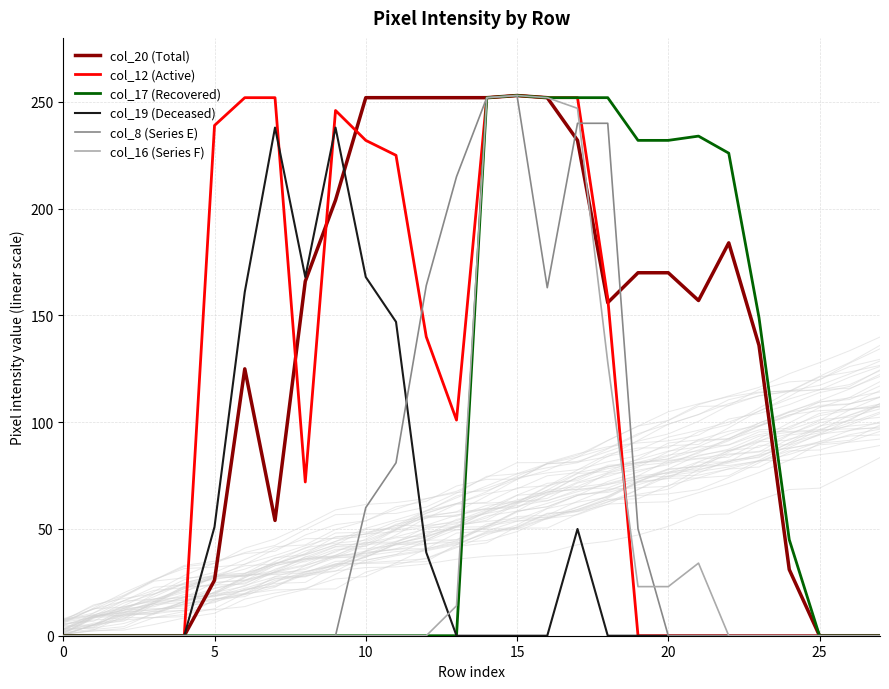

True or false: col_20 (Total) and col_17 (Recovered) intersect in this chart.

False